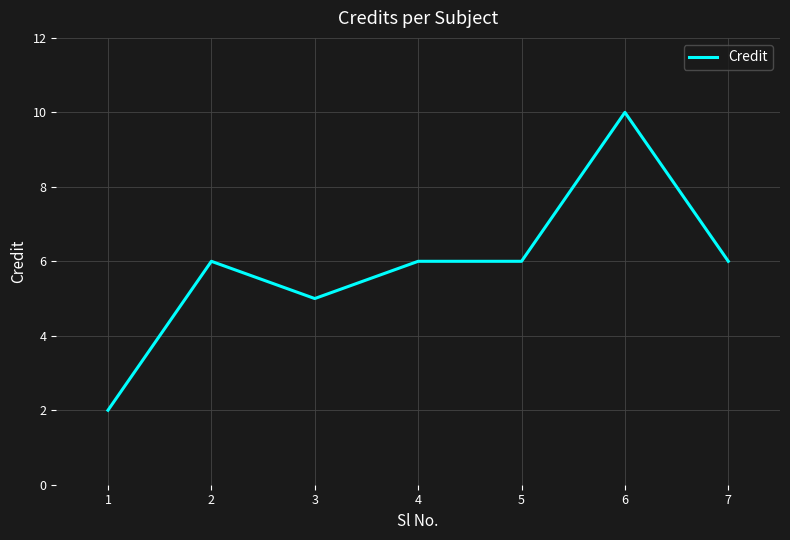

What is the ratio of the value at 6 to the value at 7?

1.7